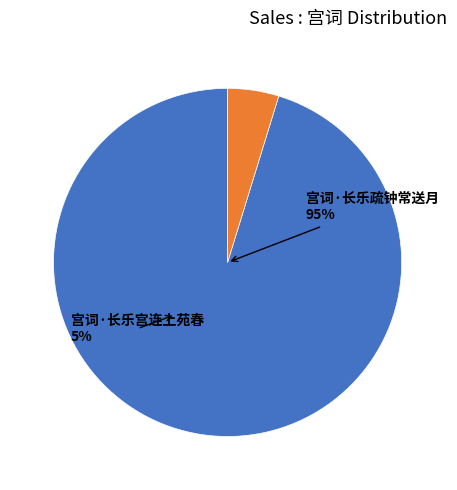

What is the majority slice?

宫词·长乐疏钟常送月